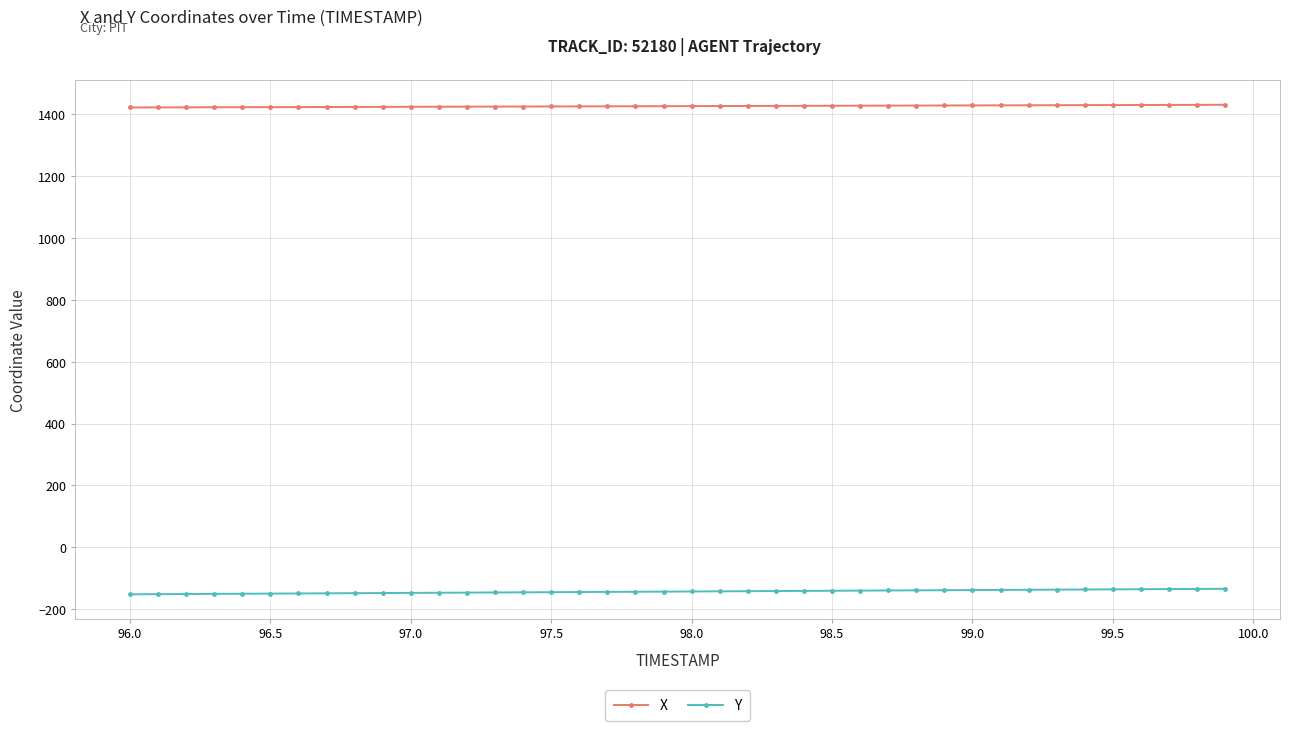

Which series has the largest total across all categories?

X